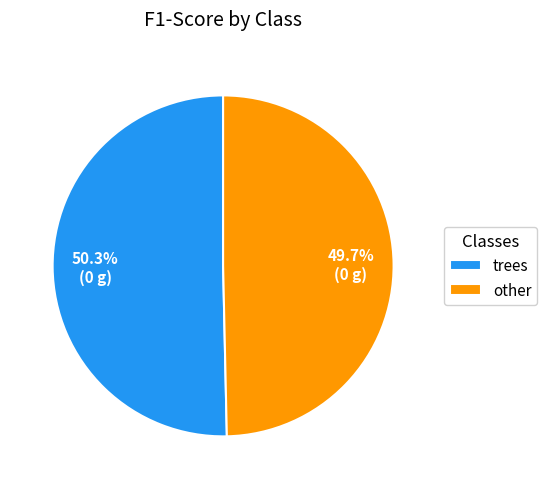

What percentage is the other slice, to the nearest percent?

50%